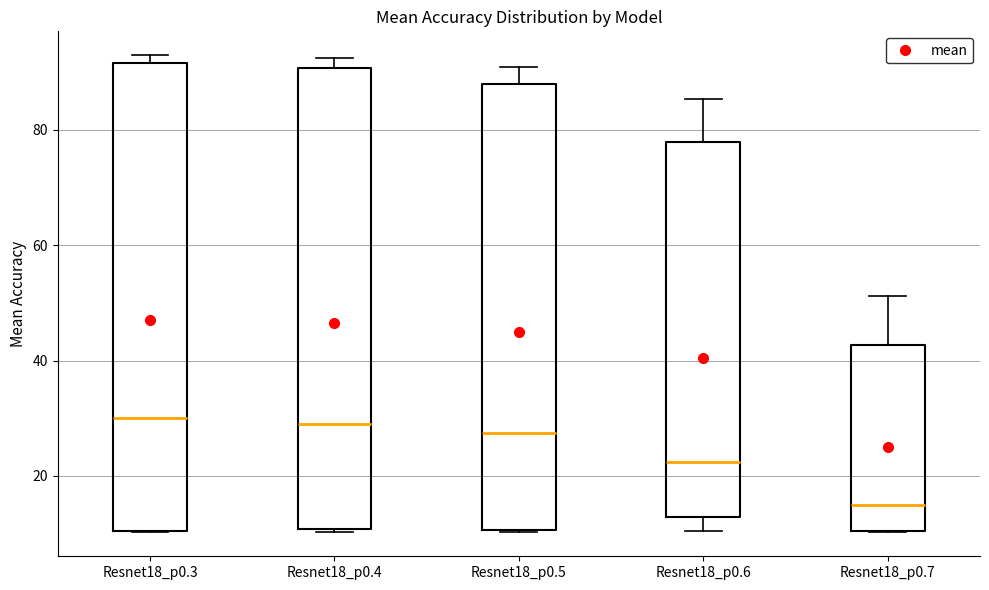

Reading left to right, read every box against the y-axis: the position of its median line, the range the box covers, and the ends of its whiskers. The values are not printed on the chart, so give them approximately, as read against the axis.

Resnet18_p0.3: median 30, box 10 to 92, whiskers 10 to 92 (just above the box's upper edge)
Resnet18_p0.4: median 28, box 10 to 90, whiskers 10 to 92
Resnet18_p0.5: median 28, box 10 to 88, whiskers 10 to 90
Resnet18_p0.6: median 22, box 12 to 78, whiskers 10 to 86
Resnet18_p0.7: median 16, box 10 to 42, whiskers 10 to 52